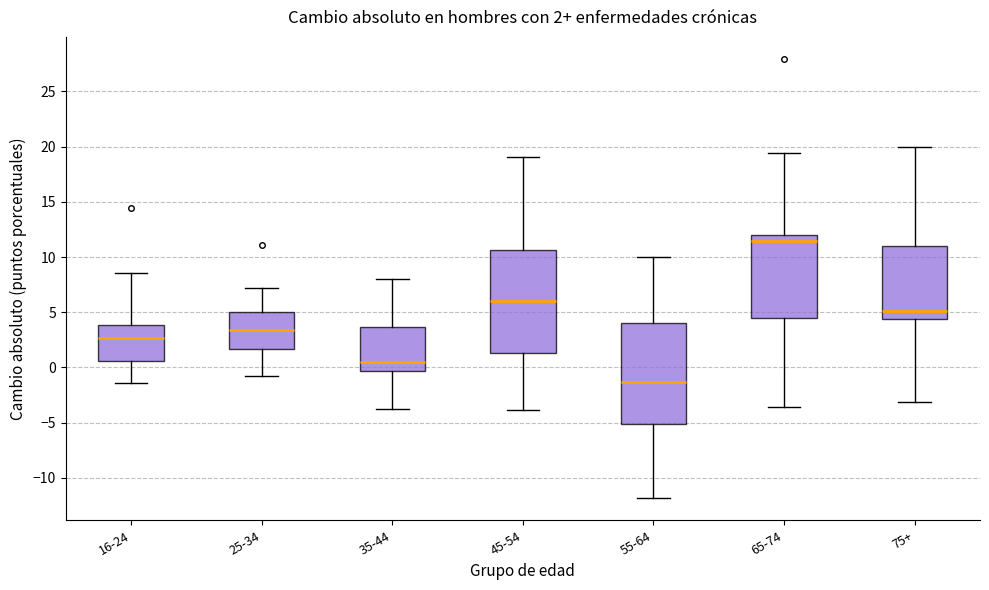

Which box's median line is the highest?

65-74